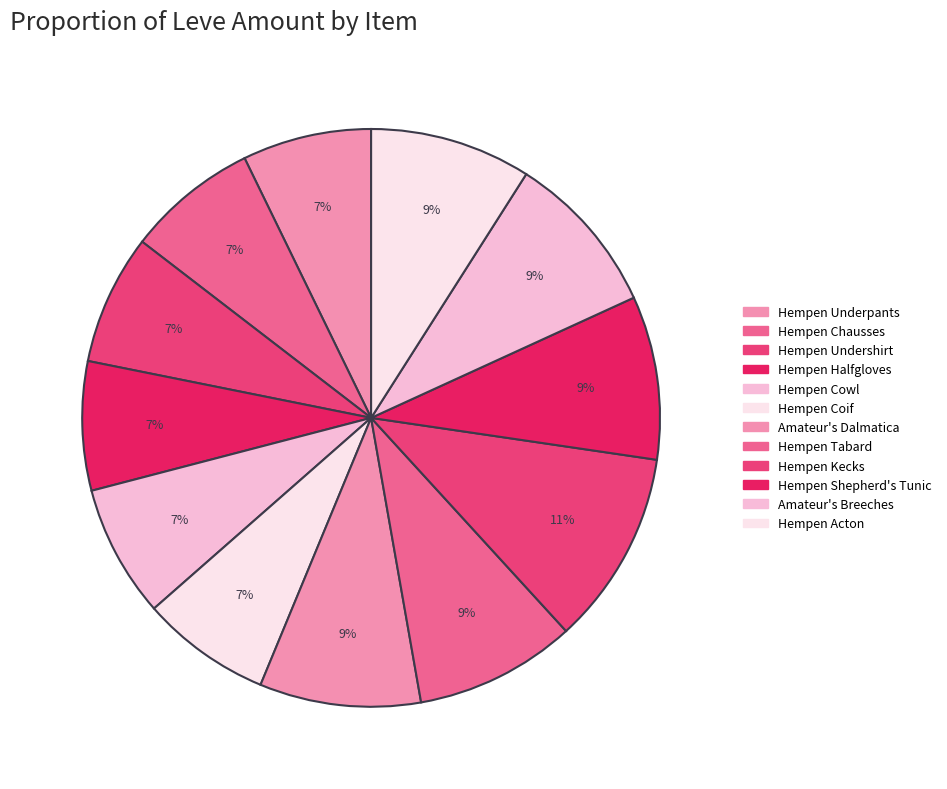

What is the change in value from Hempen Tabard to Amateur's Breeches?

+2